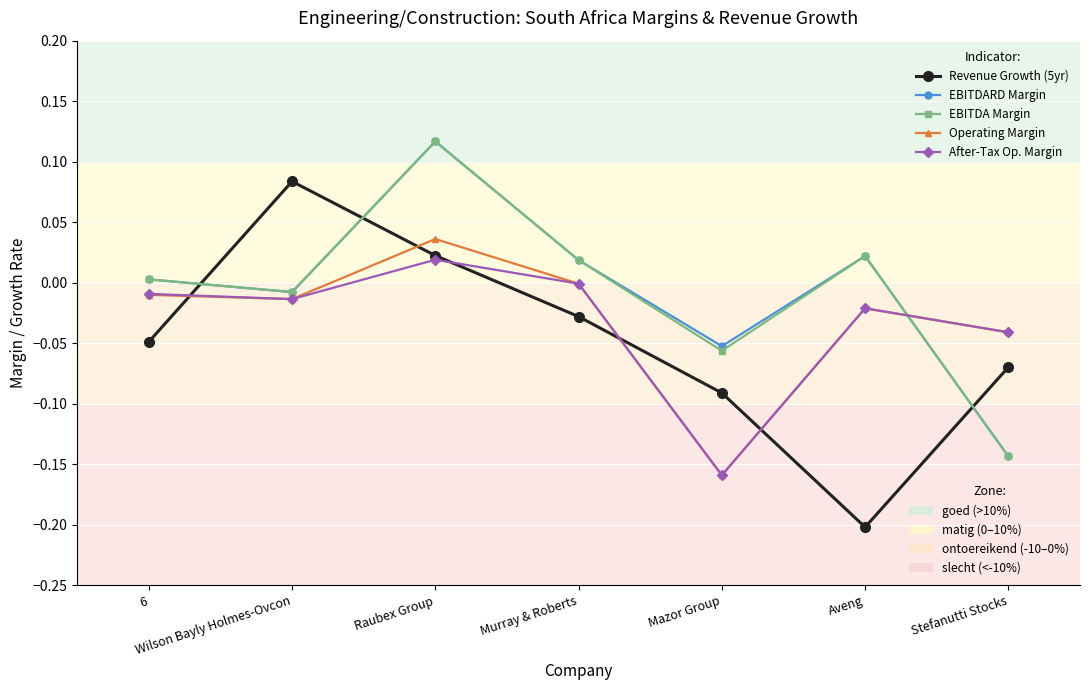

What is the label of the 3rd point from the left?

Raubex Group